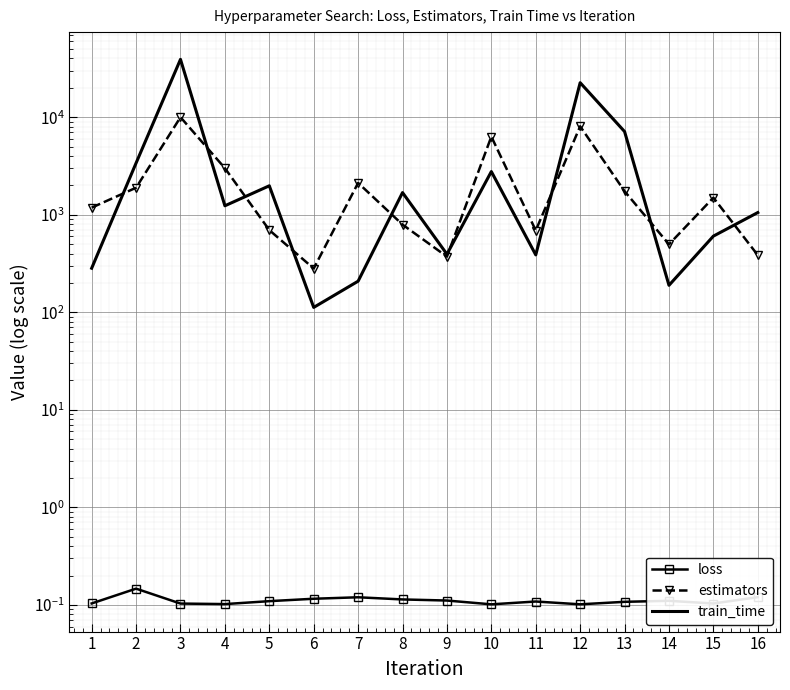

Which category has the lowest value across all series?

10